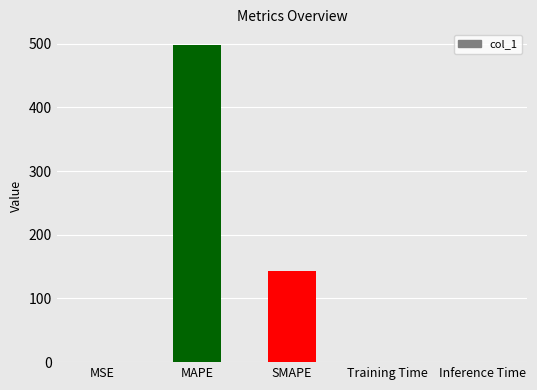

What is the maximum value shown in the chart?

497.9